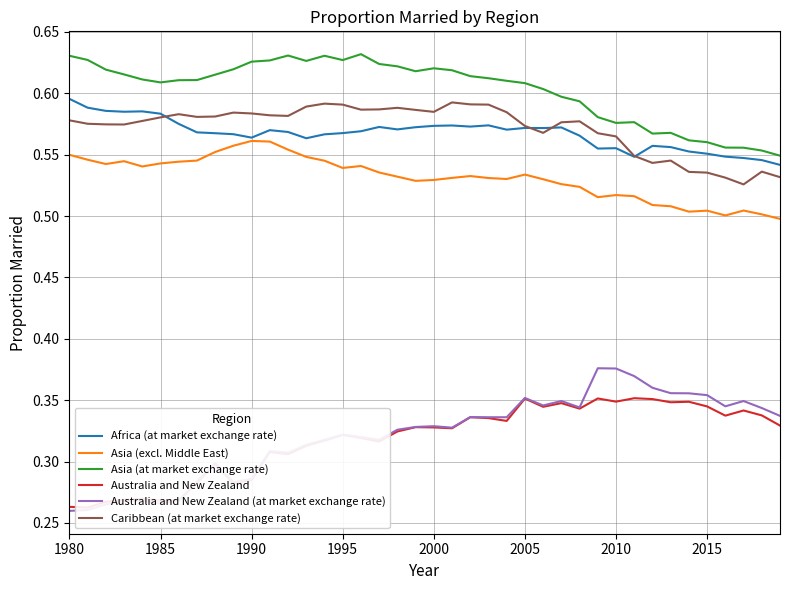

What is the minimum value for Africa (at market exchange rate)?

0.5